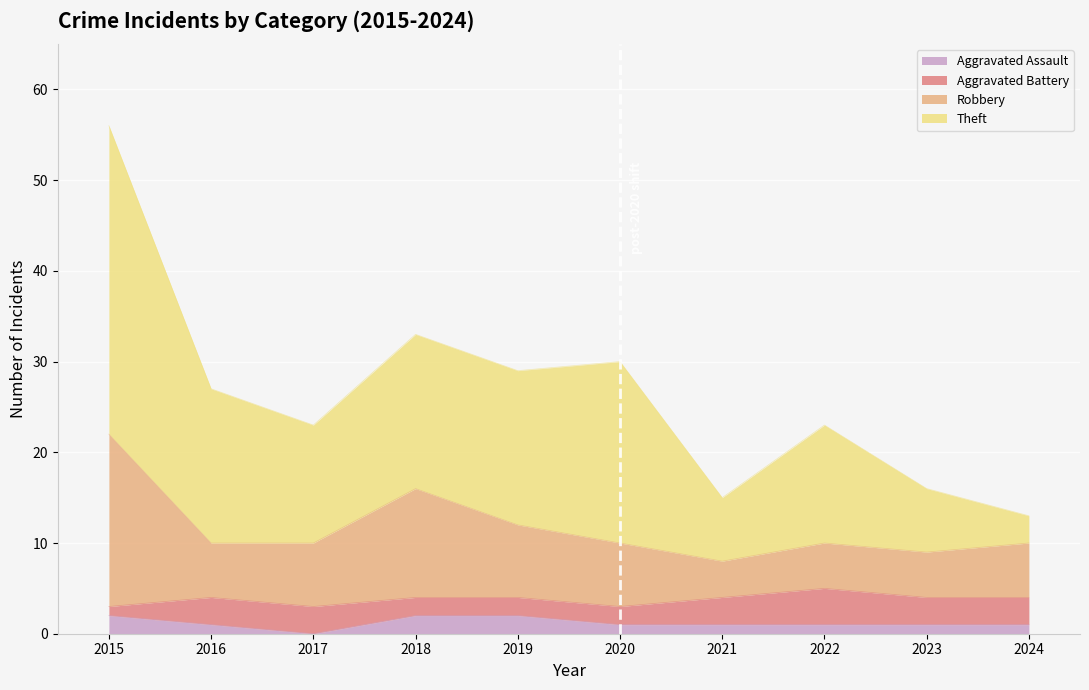

What is the greatest value displayed?

56